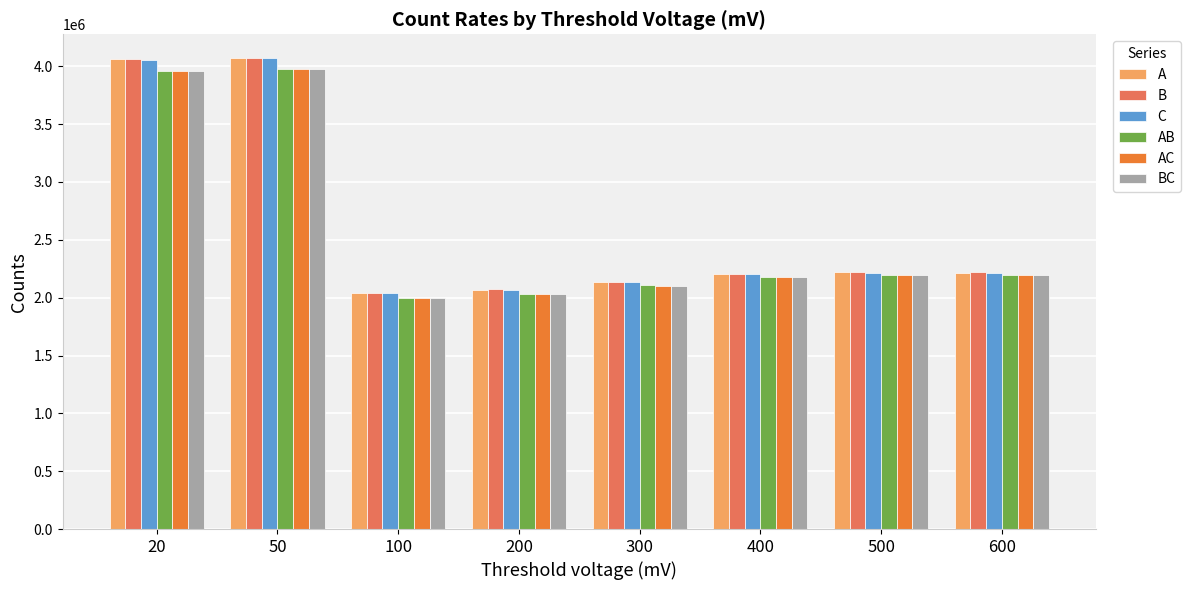

What is the minimum value for B?

2043627.6